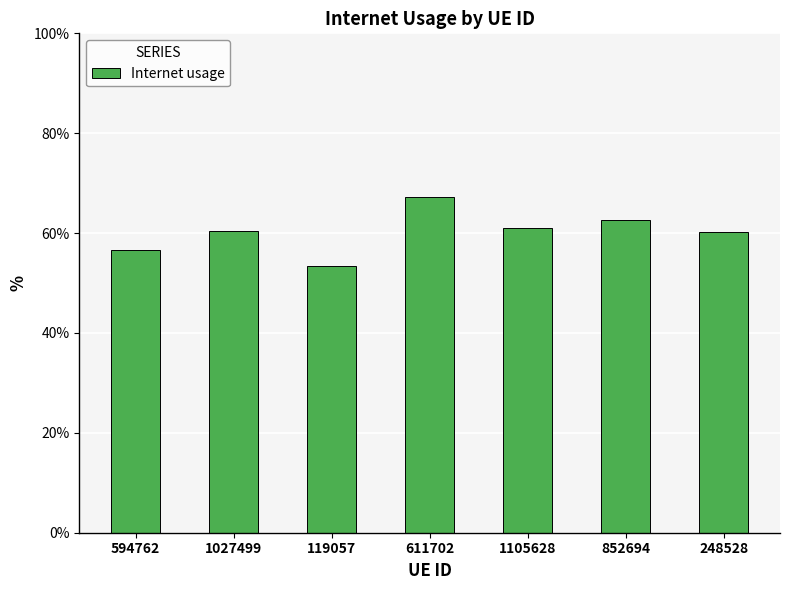

Does the chart contain stacked bars?

No